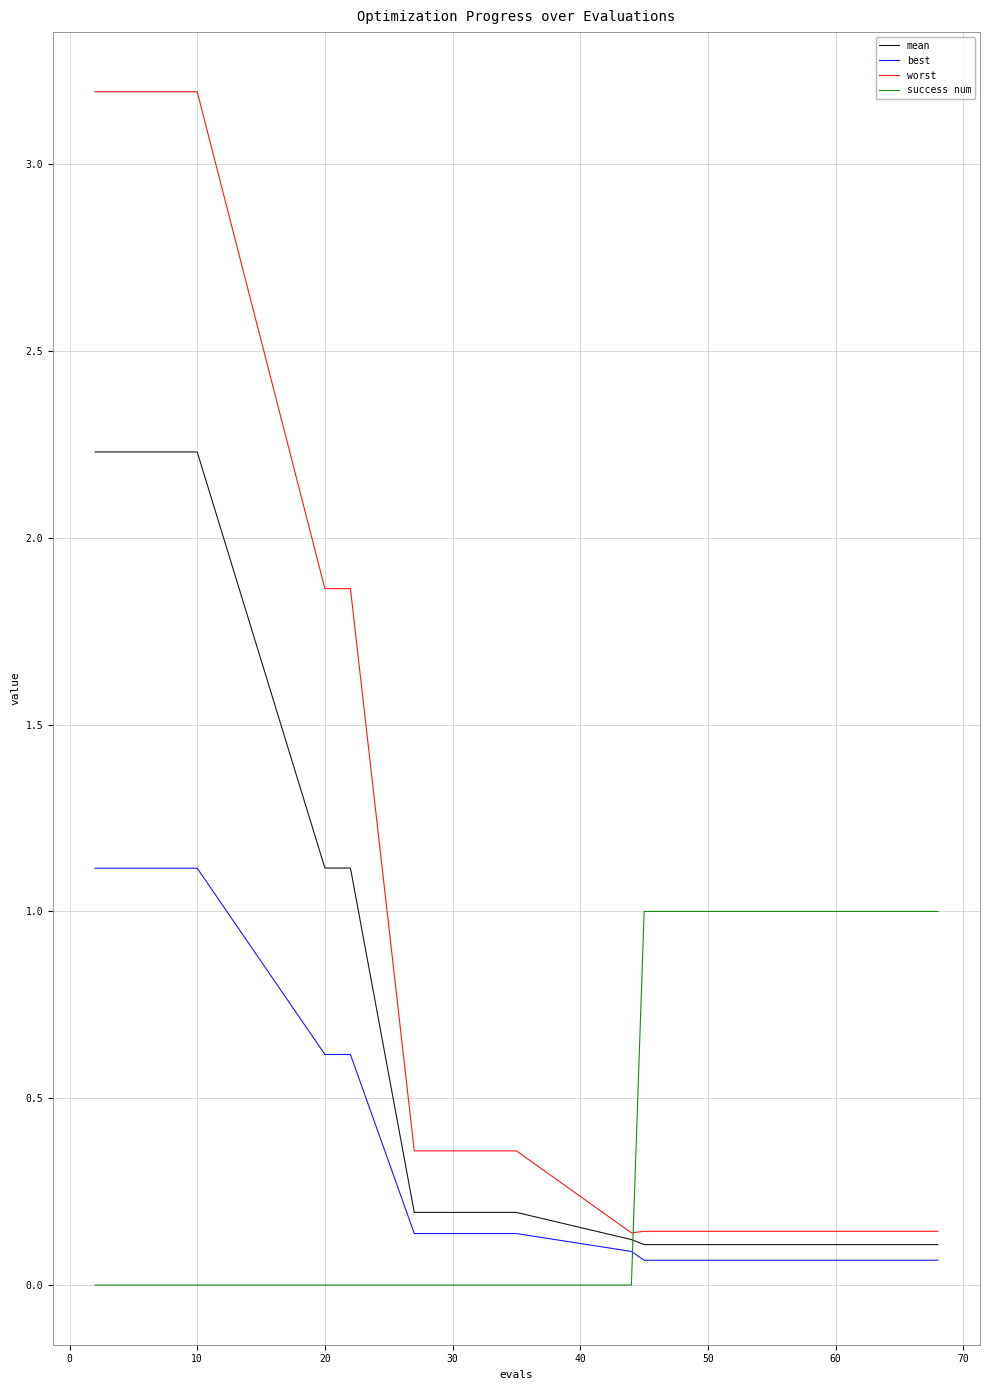

Which series has the largest range (max minus min)?

worst